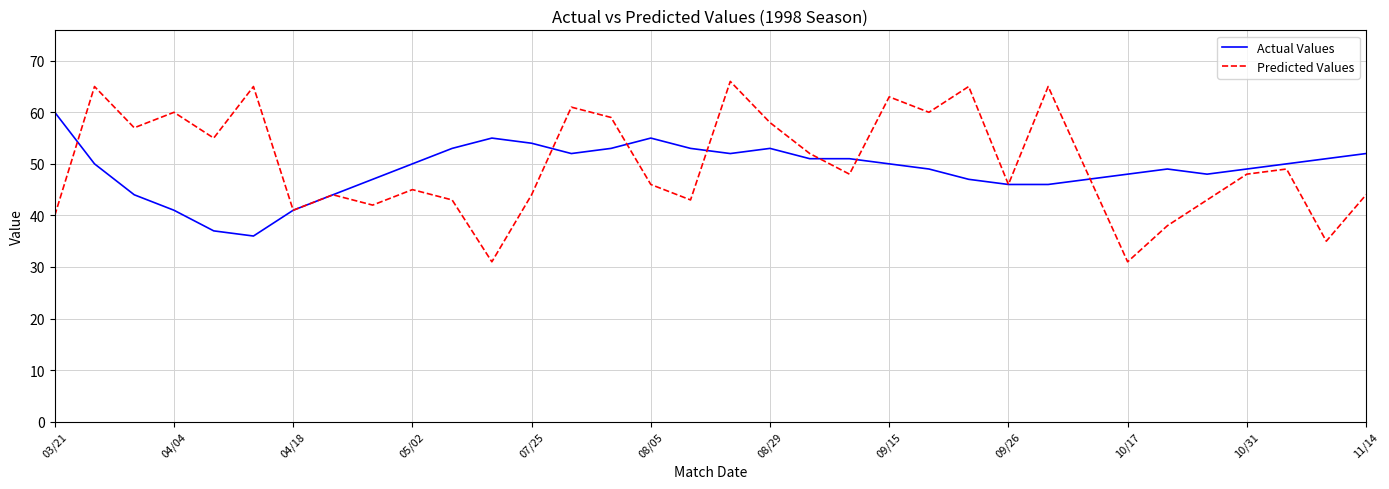

What is the highest value of the Actual Values series?

60